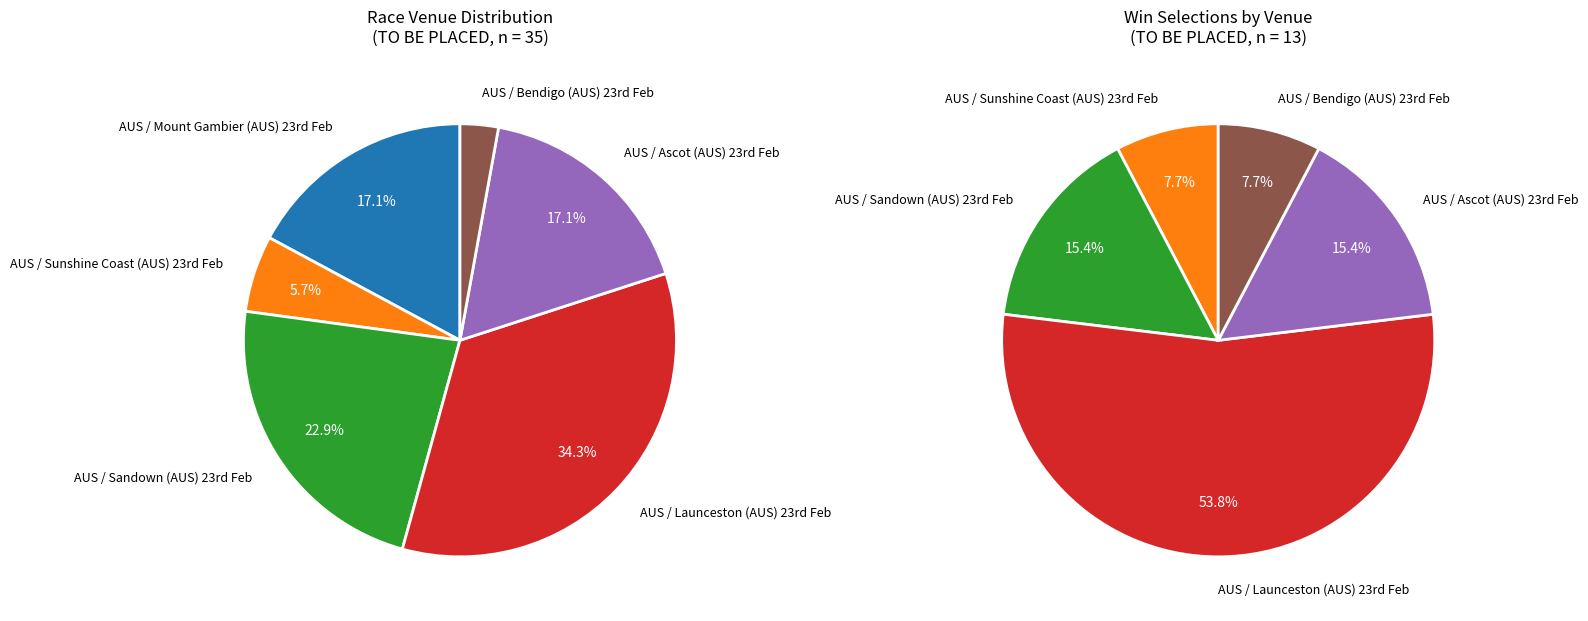

How many segments does this pie chart have?

6